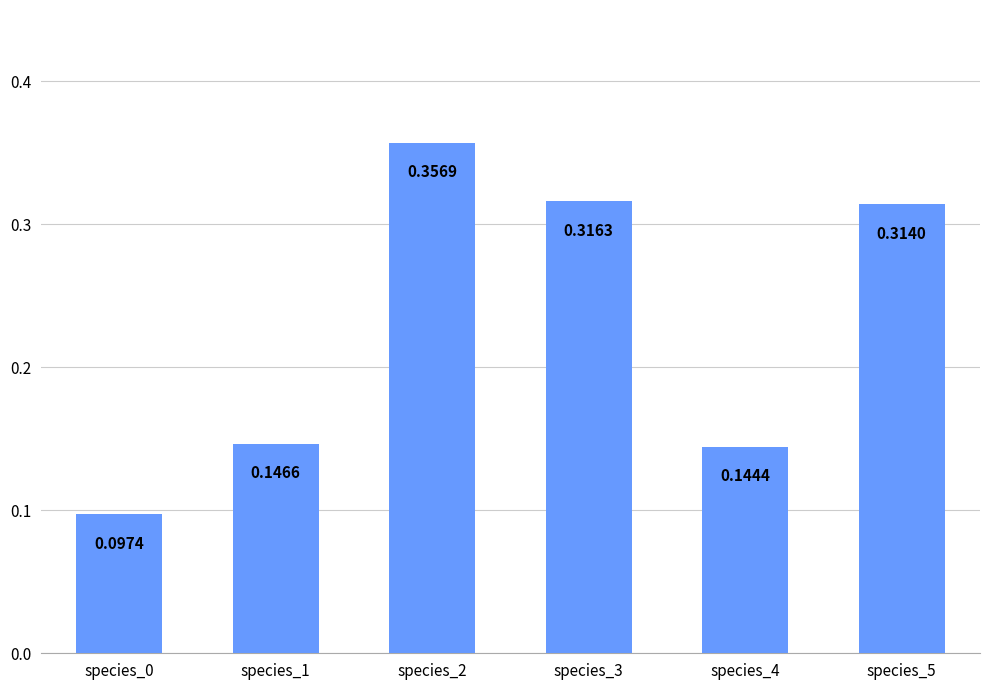

What is the sum of all values?

1.4